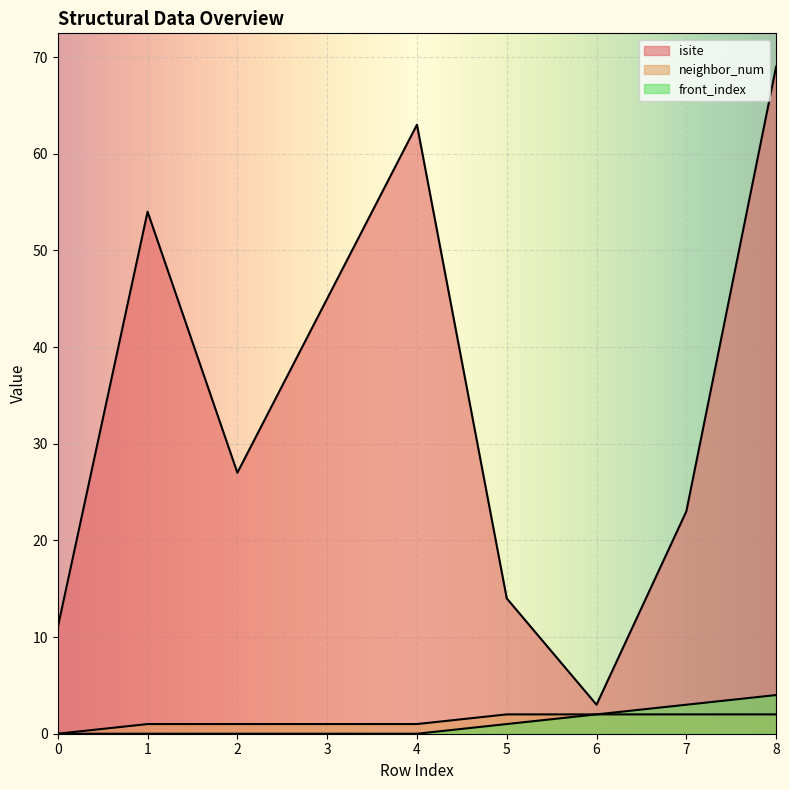

What is the average value of the neighbor_num series?

1